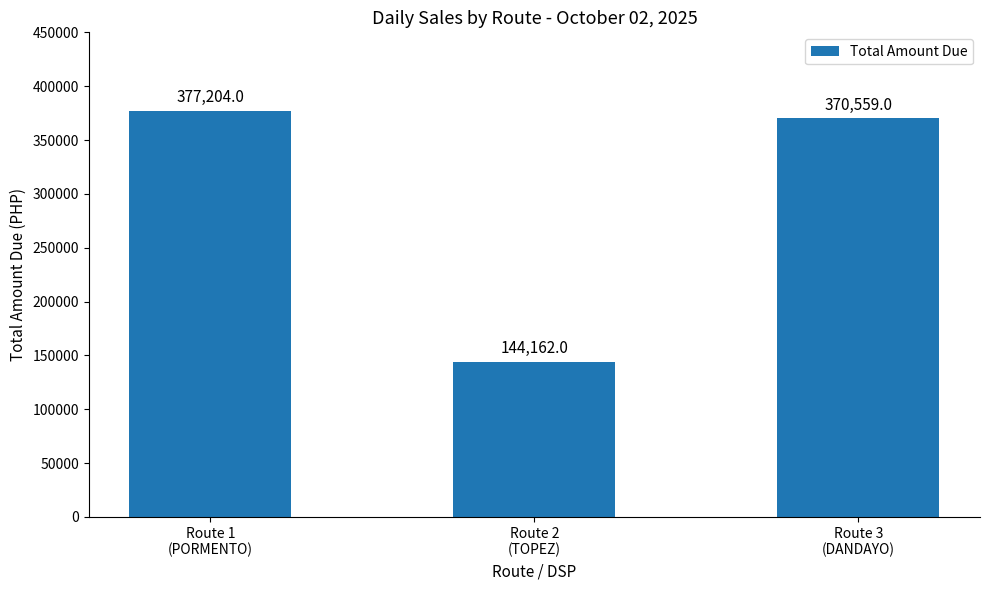

Which label corresponds to the largest value in the chart?

Route 1
(PORMENTO)